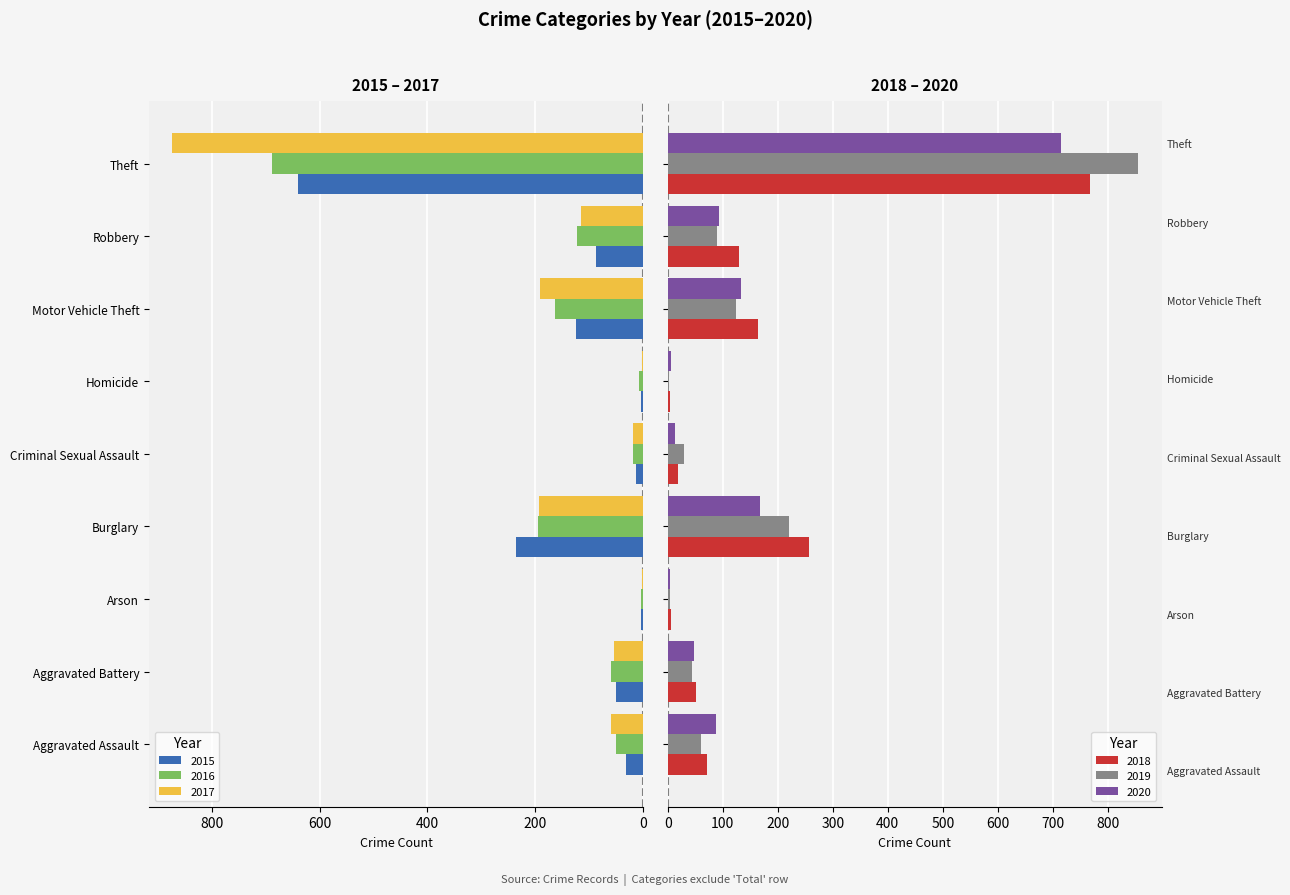

Which label corresponds to the largest value in the chart?

Theft